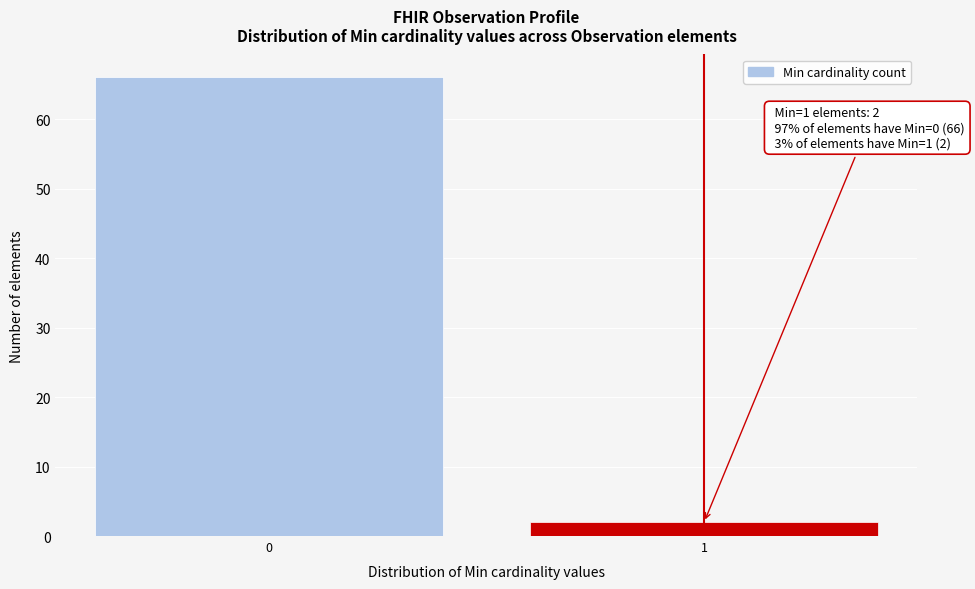

Reading right to left, transcribe all the data shown in this chart.

2	66